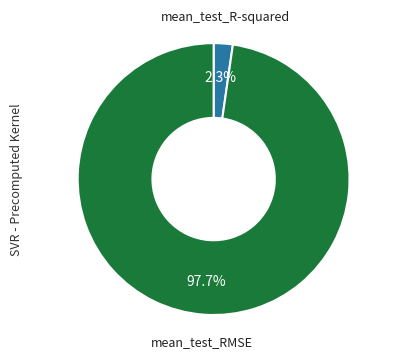

How many slices are in this pie chart?

2